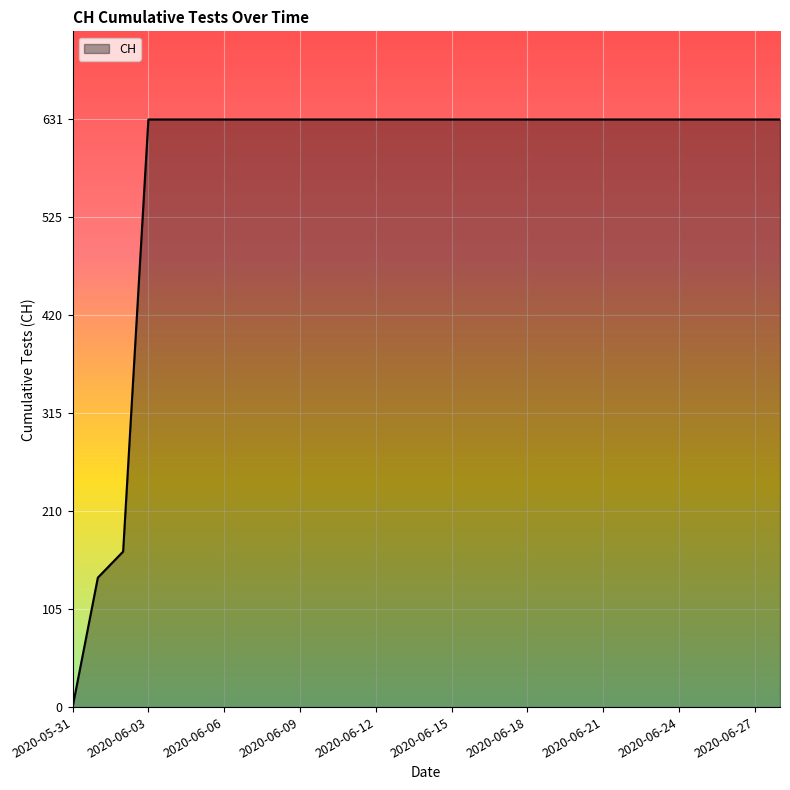

What is the maximum value shown in the chart?

631